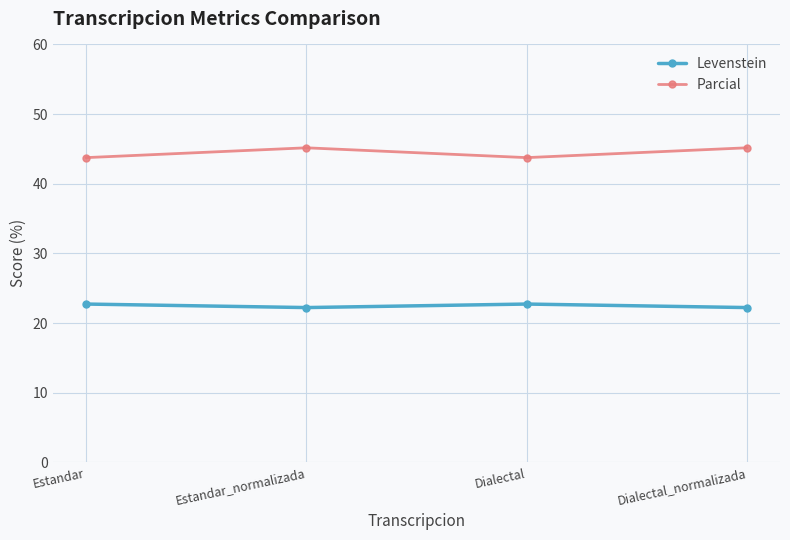

Read the Parcial value at Dialectal.

43.8